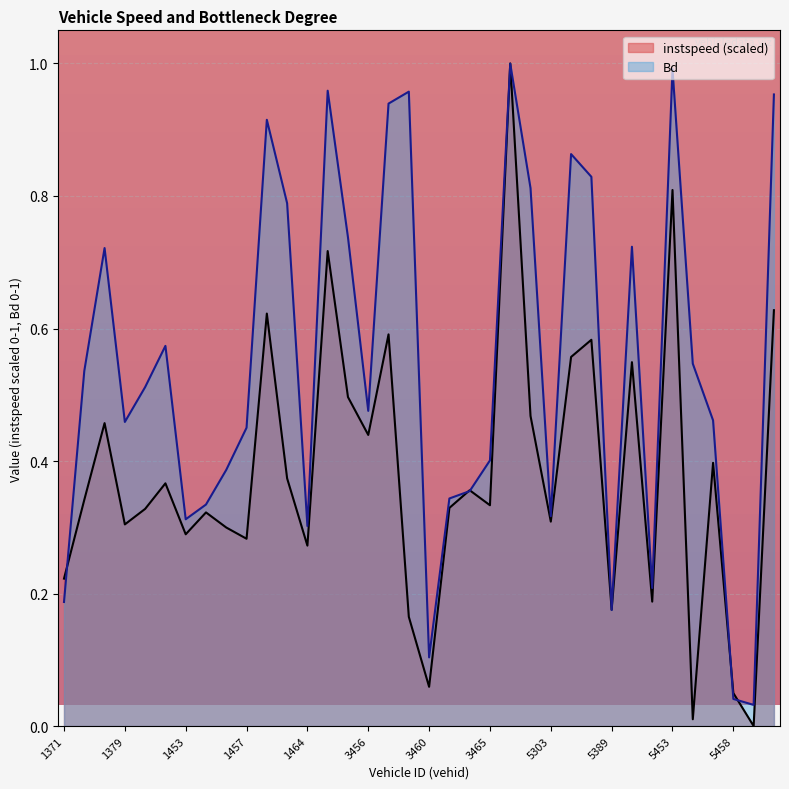

How many categories are shown in the chart?

36